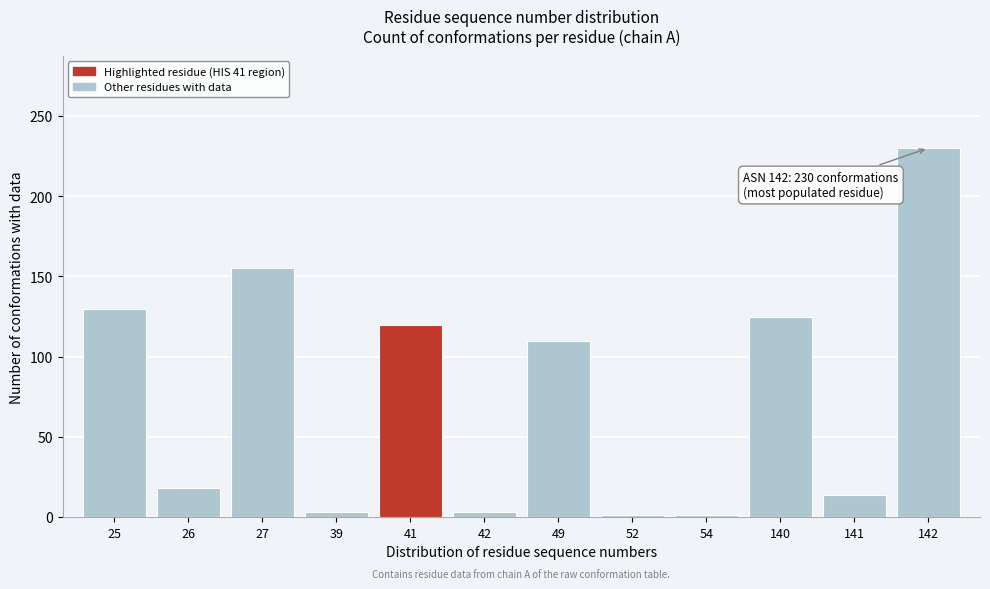

Reading left to right, extract all data points from this chart.

130	18	155	3	120	3	110	1	1	125	14	230